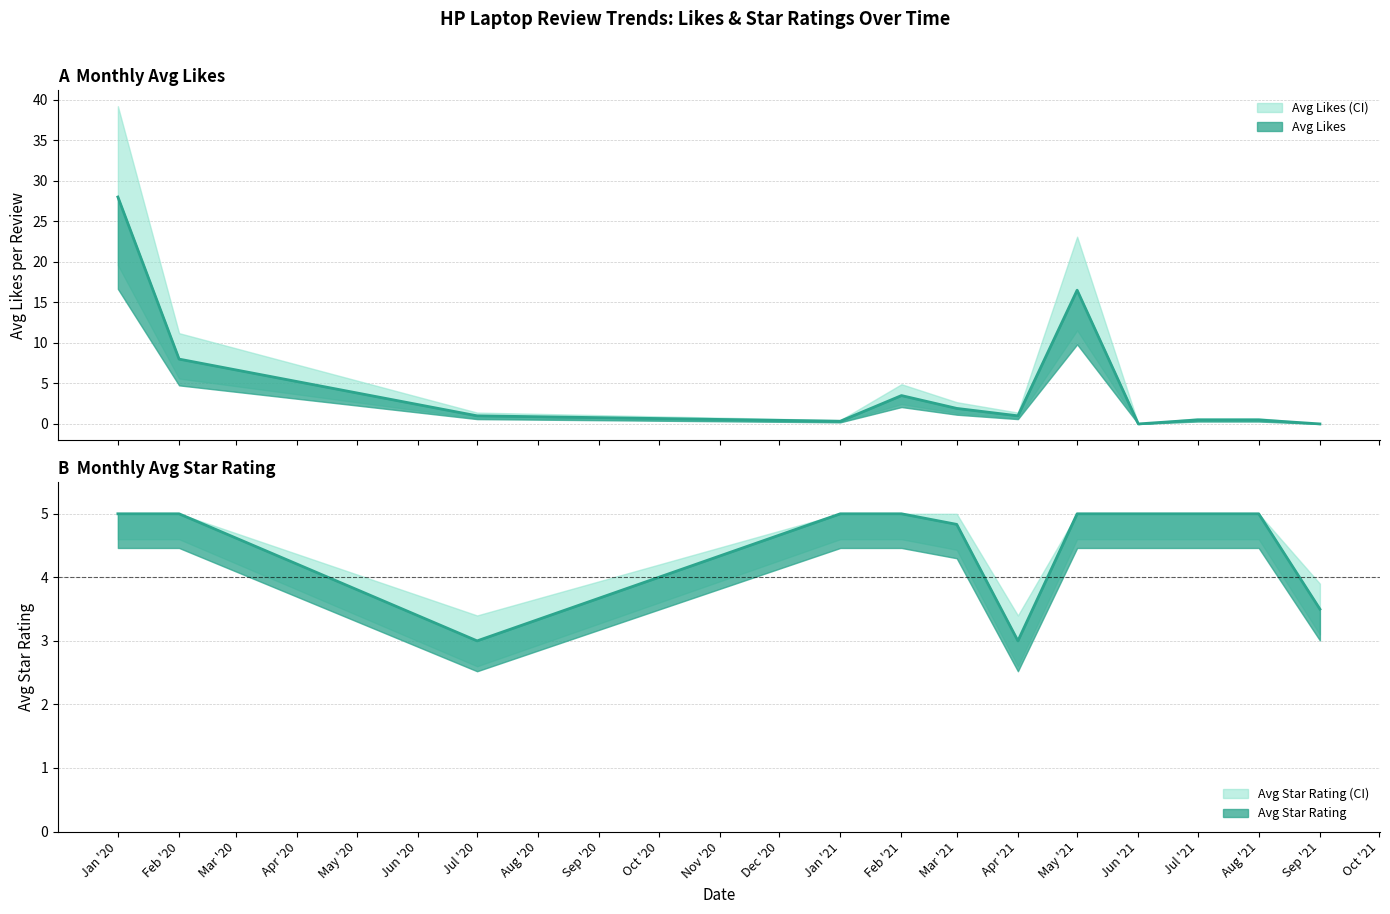

Is it true that 点赞 equals 0 at 39?

True